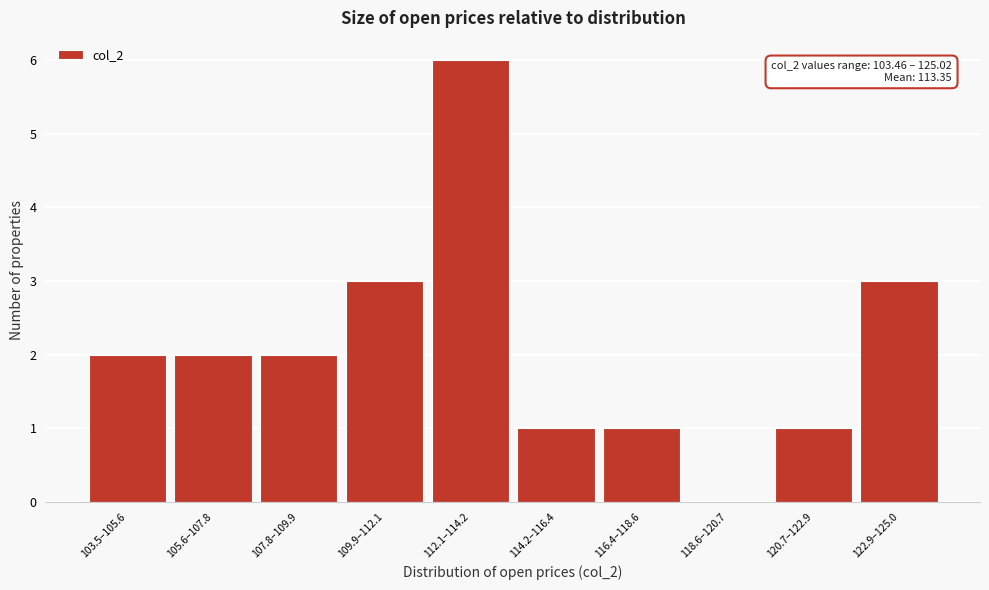

Reading left to right, transcribe all the data shown in this chart.

103.5–105.6=2	105.6–107.8=2	107.8–109.9=2	109.9–112.1=3	112.1–114.2=6	114.2–116.4=1	116.4–118.6=1	118.6–120.7=0	120.7–122.9=1	122.9–125.0=3